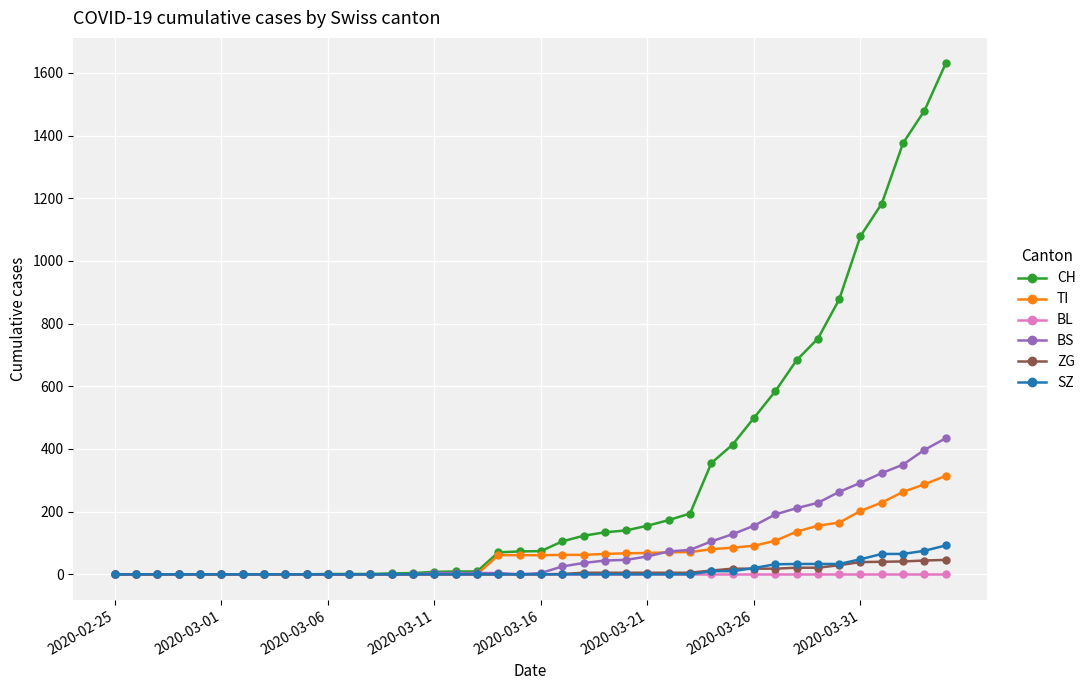

Which series has the widest spread of values?

CH